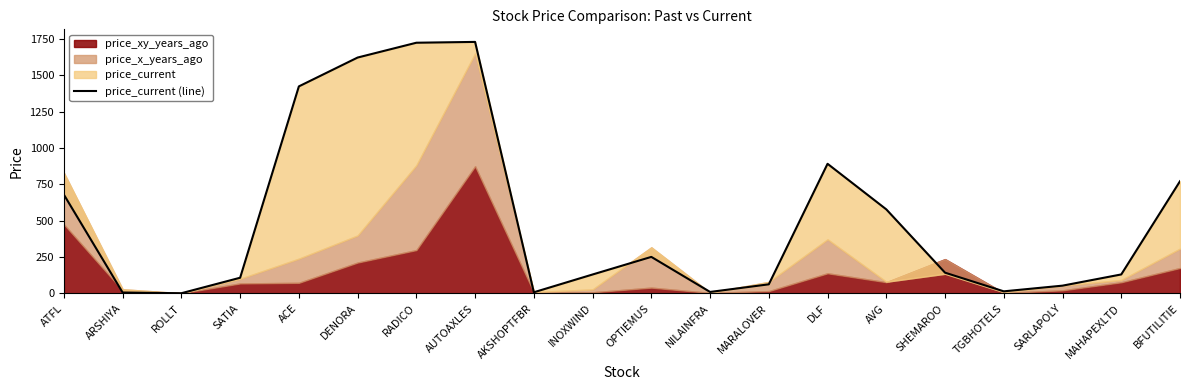

What position from the left is SATIA?

4